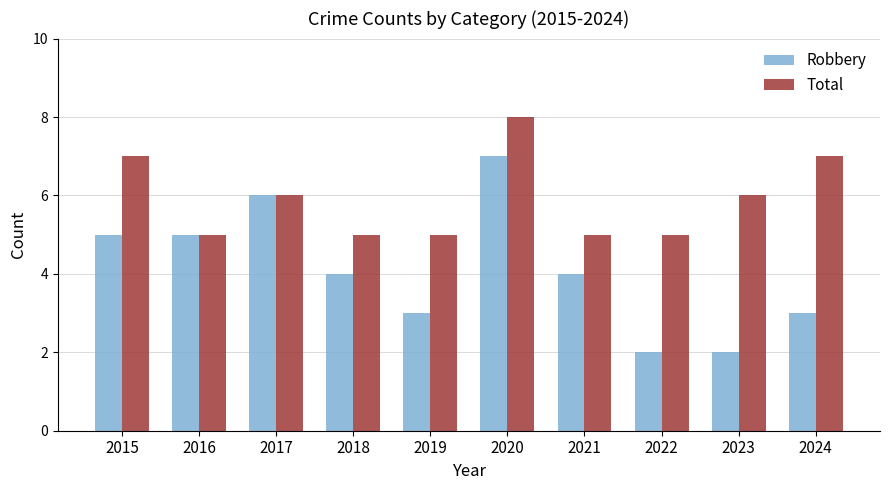

What is the difference between the maximum and minimum values in the Total series?

3